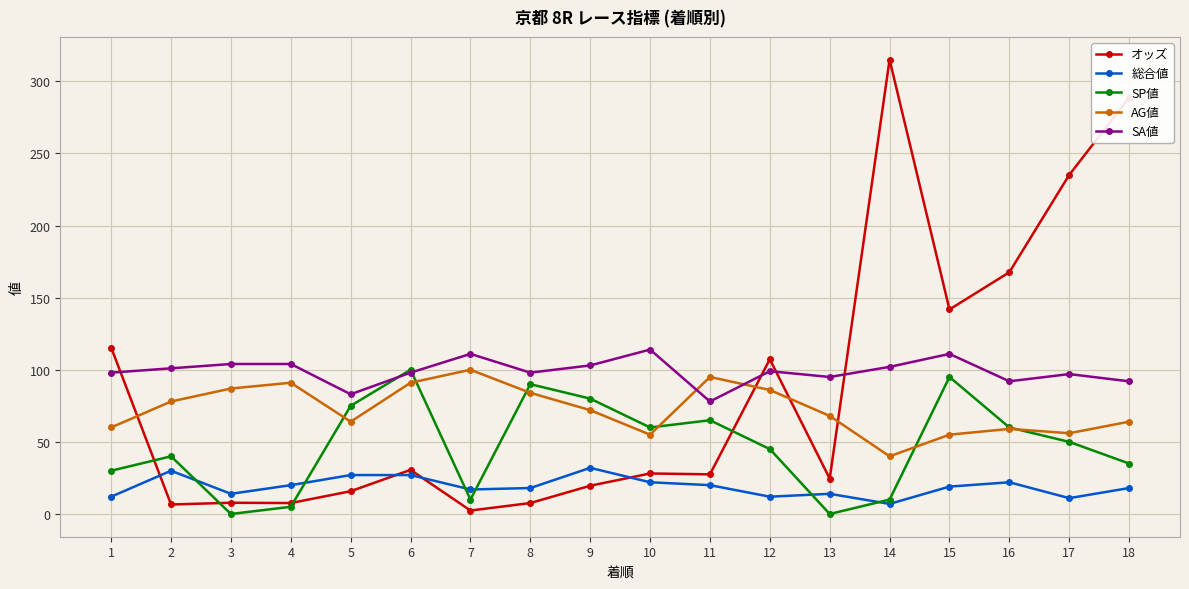

What is the difference between the highest and lowest values at 1?

103.4